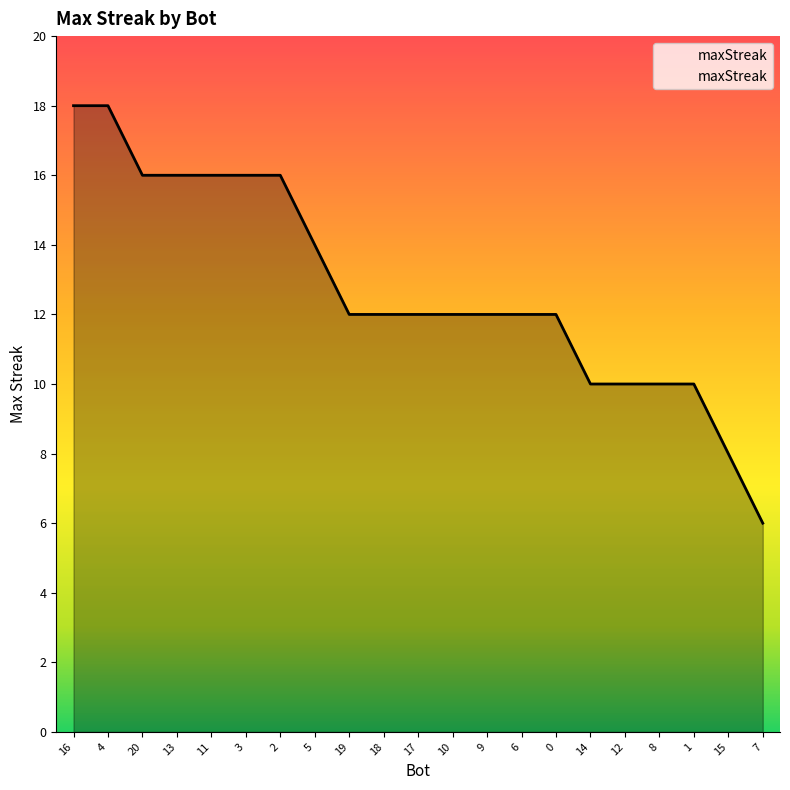

What is the change in value from 13 to 9?

-4